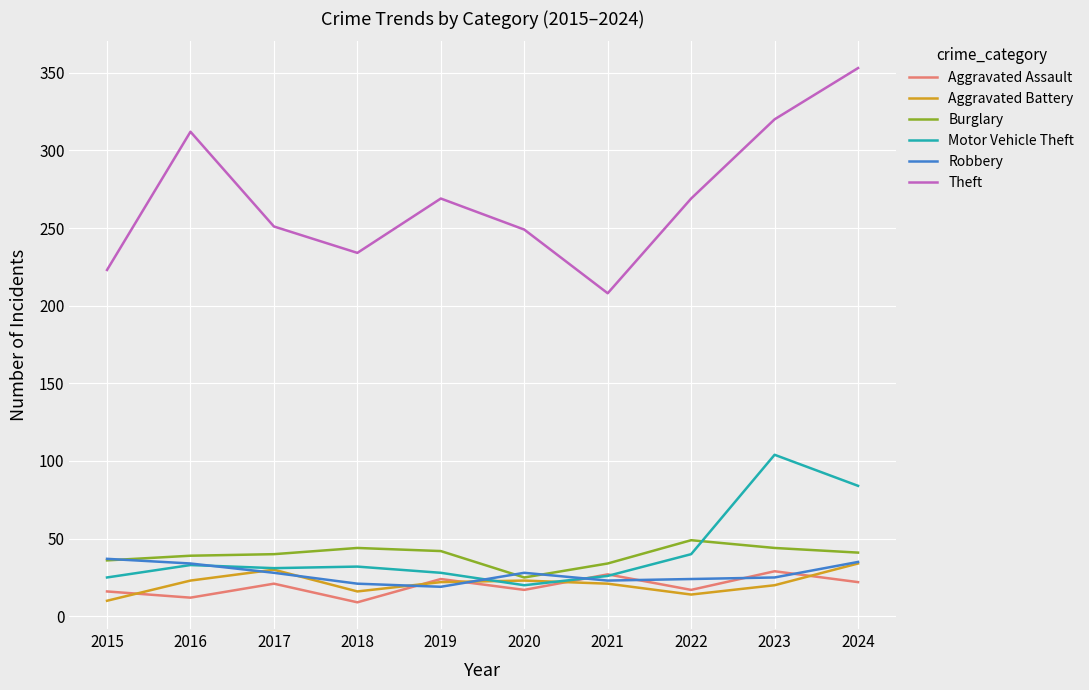

Is the value of Burglary at 2018 greater than the value of Theft at 2021?

No